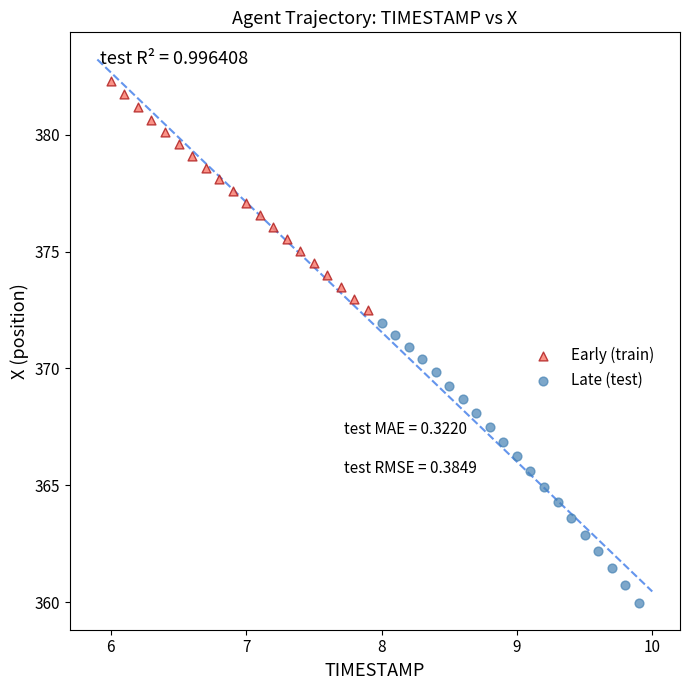

Which series reaches the minimum Y coordinate?

Late (test)